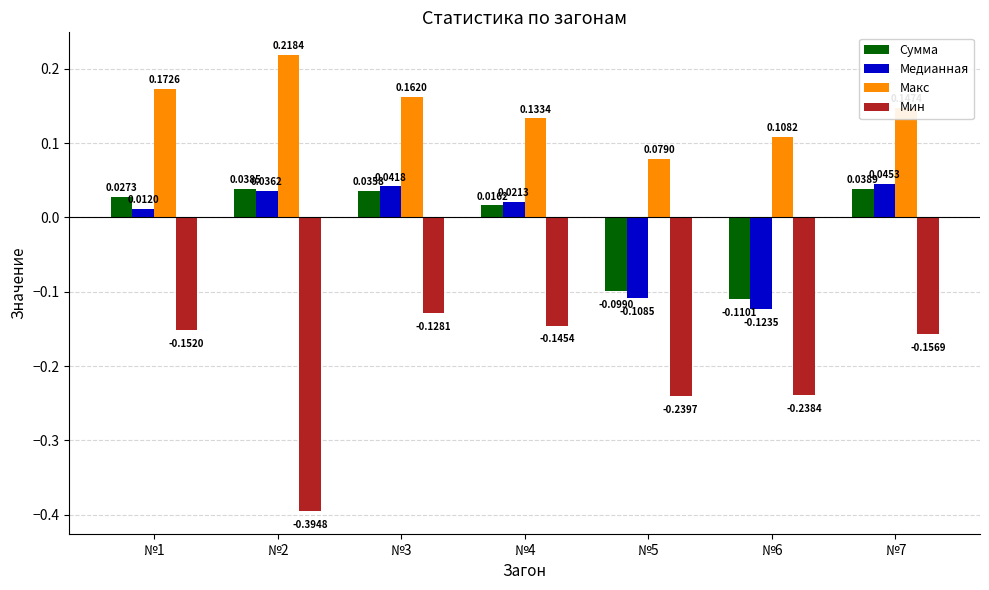

What is the difference between the maximum and minimum values in the Мин series?

0.3